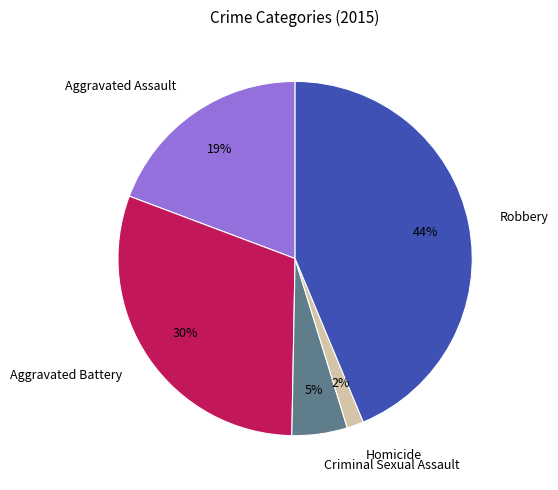

Is there a majority slice in this chart?

No